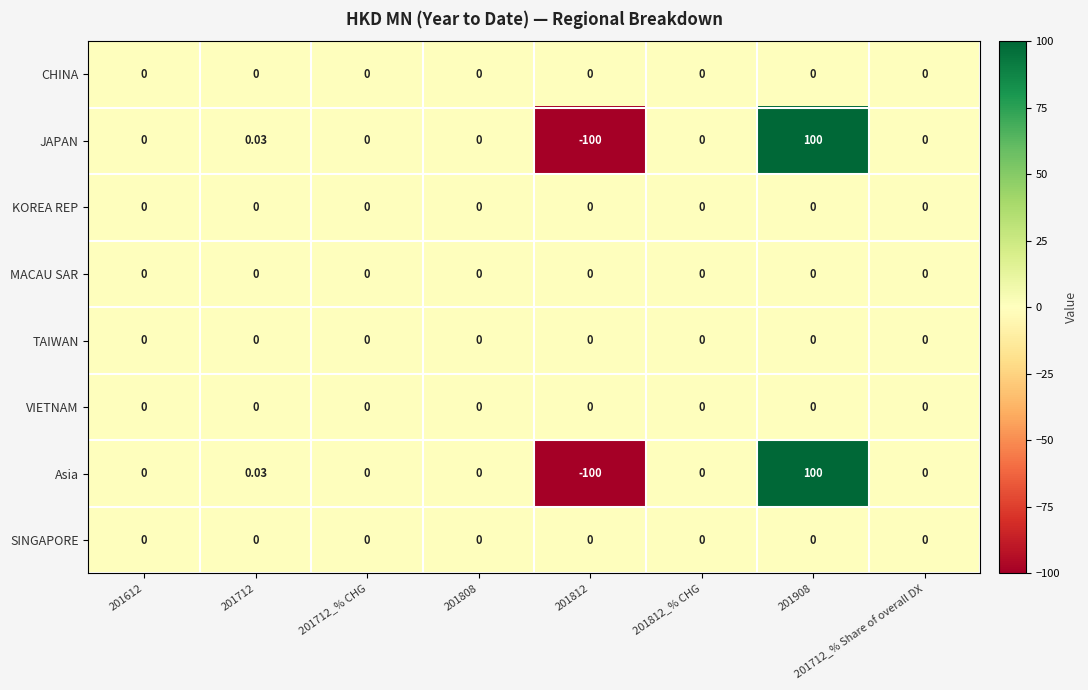

At 201712, list the series in order from smallest to largest.

CHINA, KOREA REP, MACAU SAR, TAIWAN, VIETNAM, SINGAPORE, JAPAN, Asia